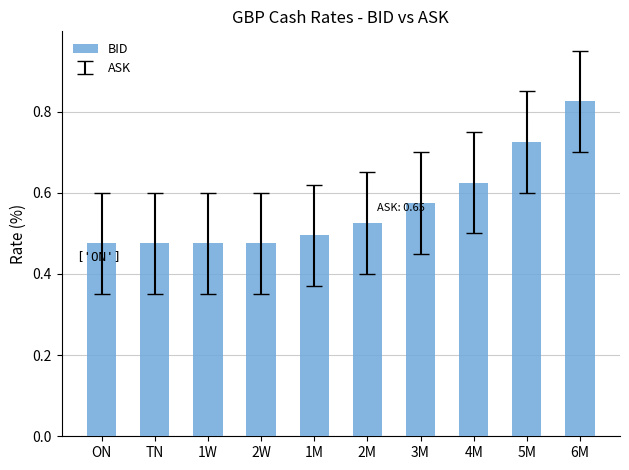

Between 5M and 6M, which is larger?

6M